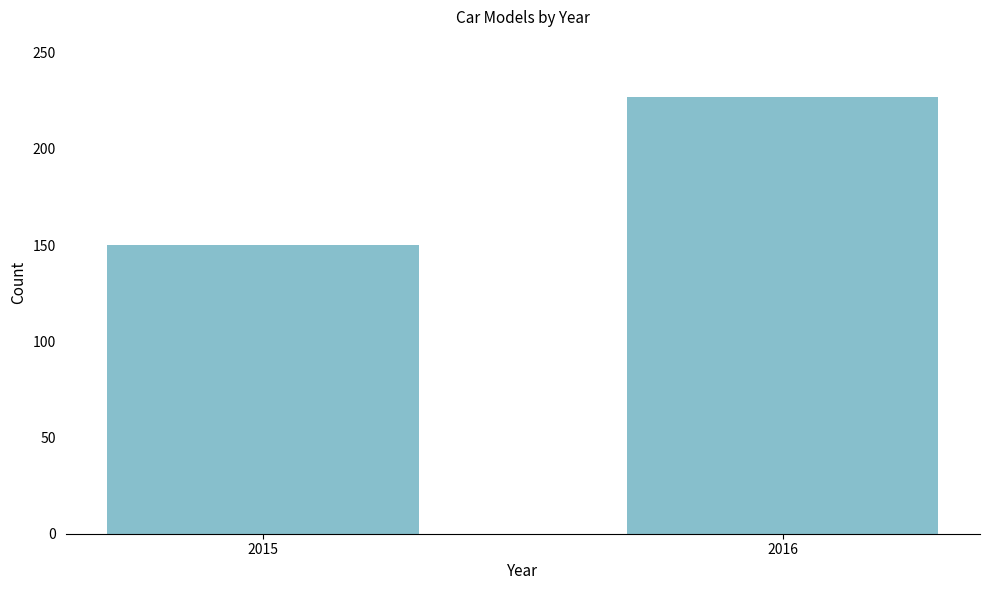

Reading left to right, transcribe all the data shown in this chart.

150	227